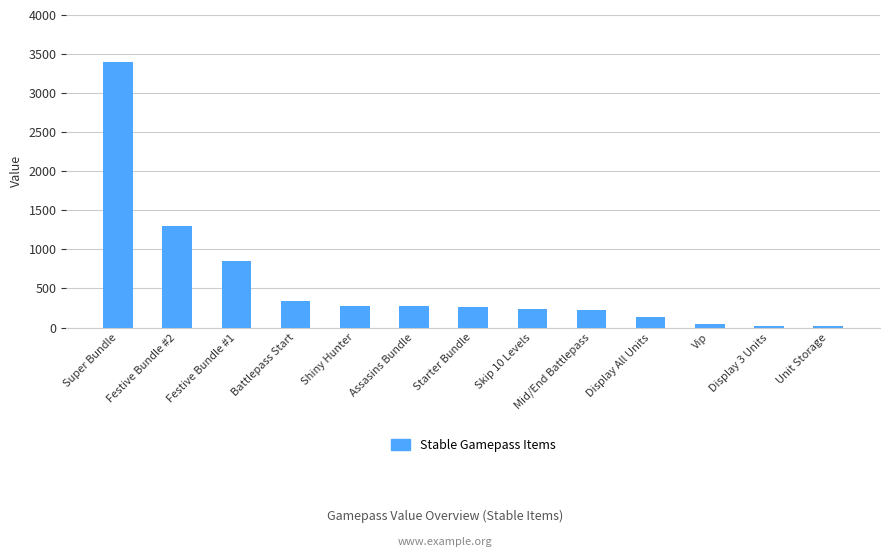

What is the average value?

570